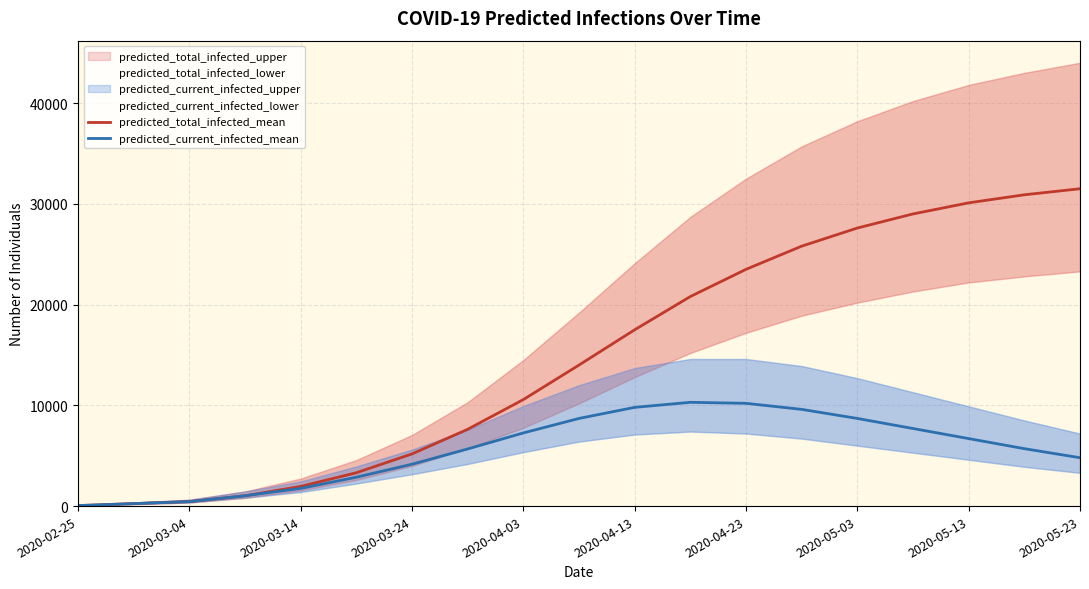

The value of predicted_current_infected_mean at 2020-03-24 is 2698. True or false?

False